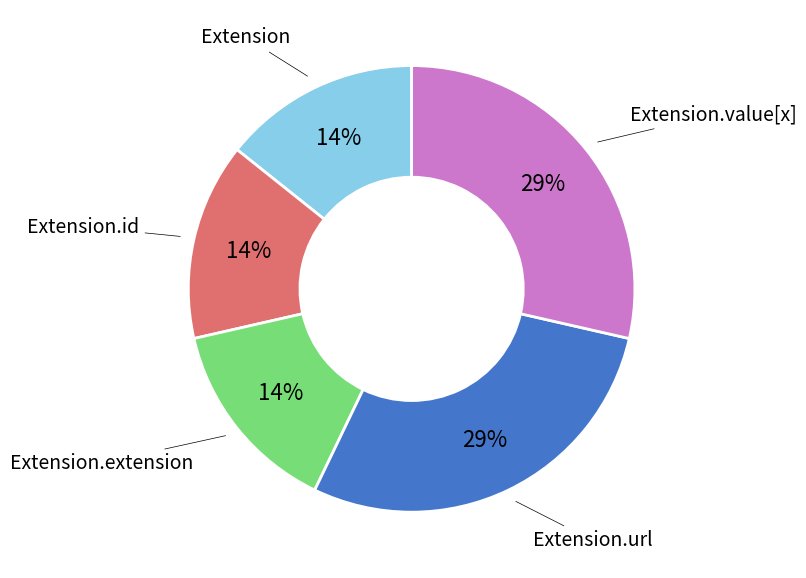

Is there a majority slice in this chart?

No